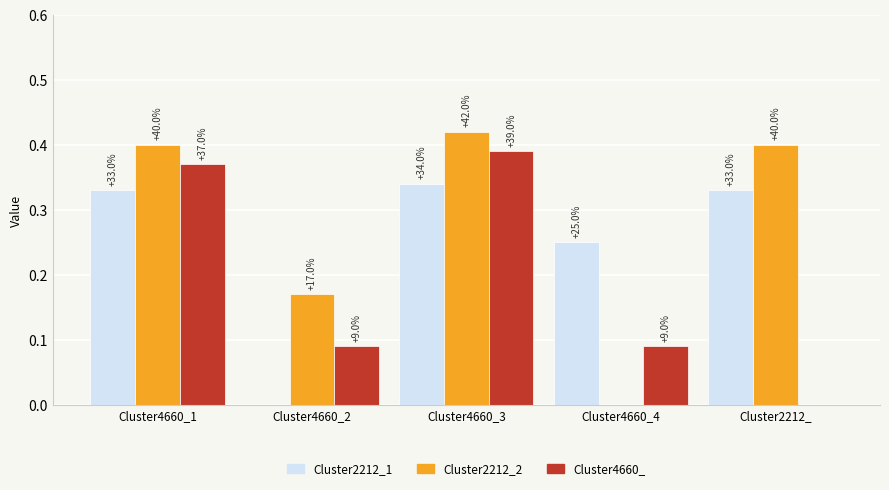

What position from the right is Cluster4660_4?

2